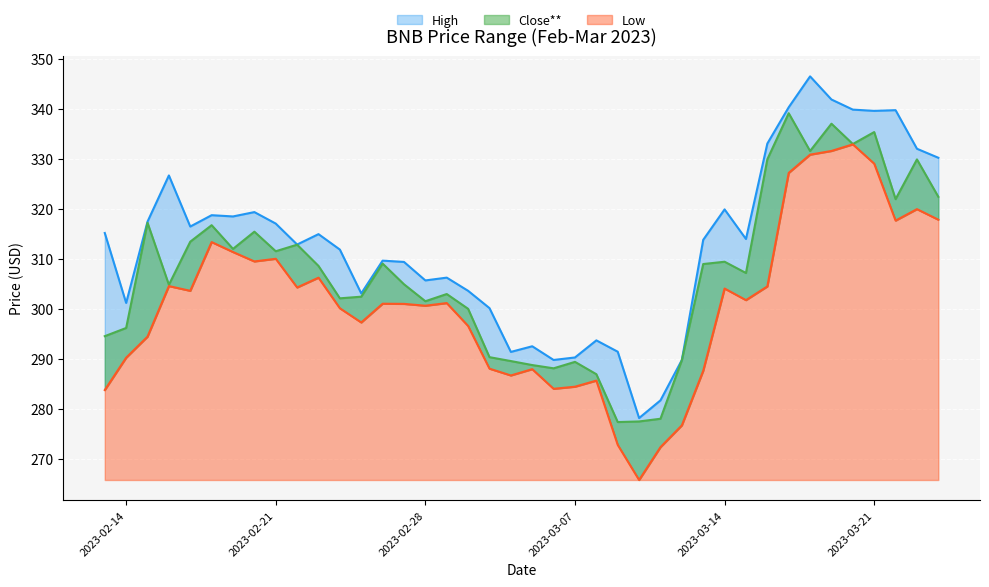

What is the difference between the maximum and minimum values in the Low series?

67.1